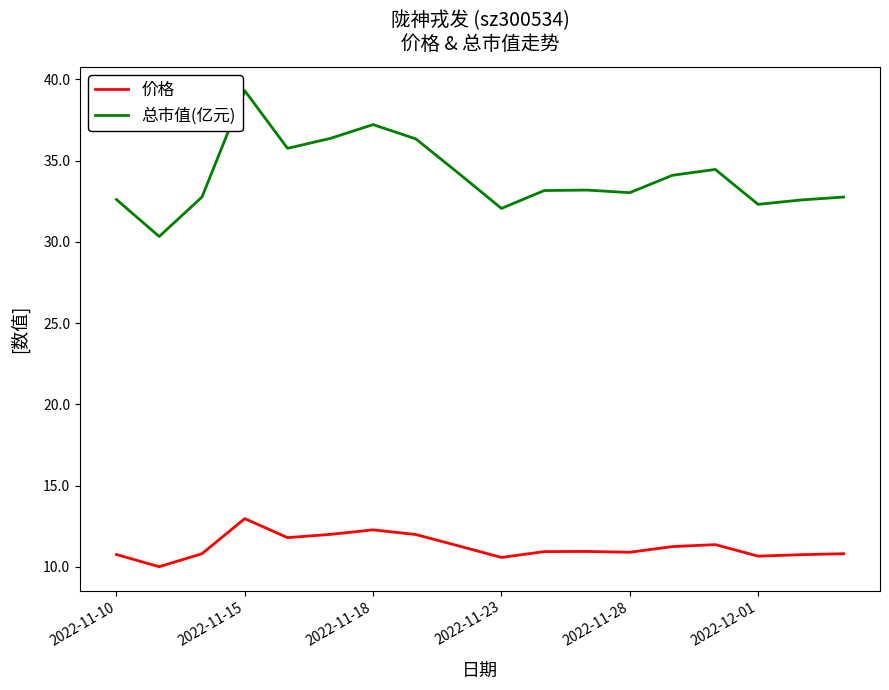

List the series in order of their peak value, highest first.

总市值(亿元), 价格